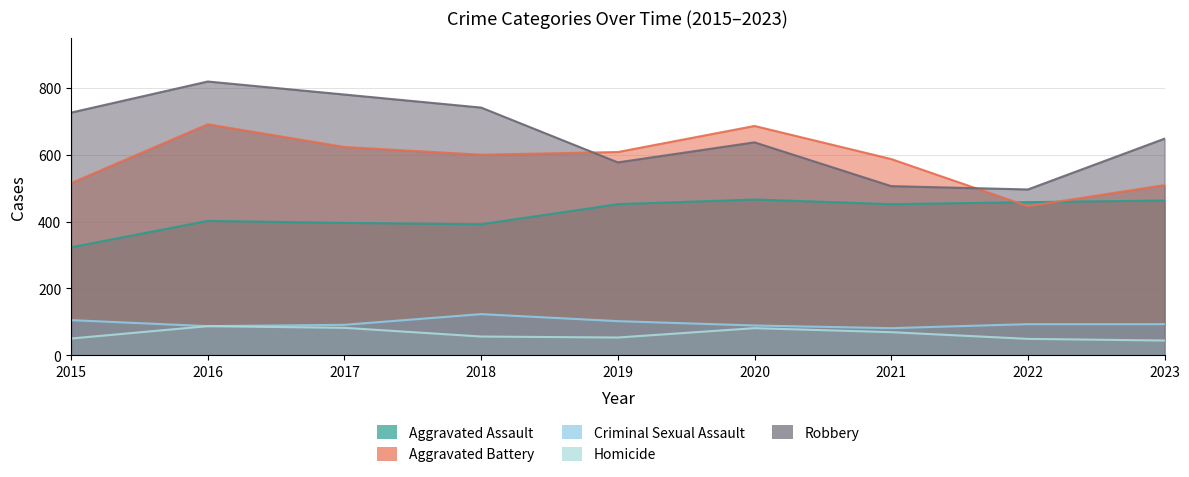

At which label does Aggravated Assault reach its peak?

2020